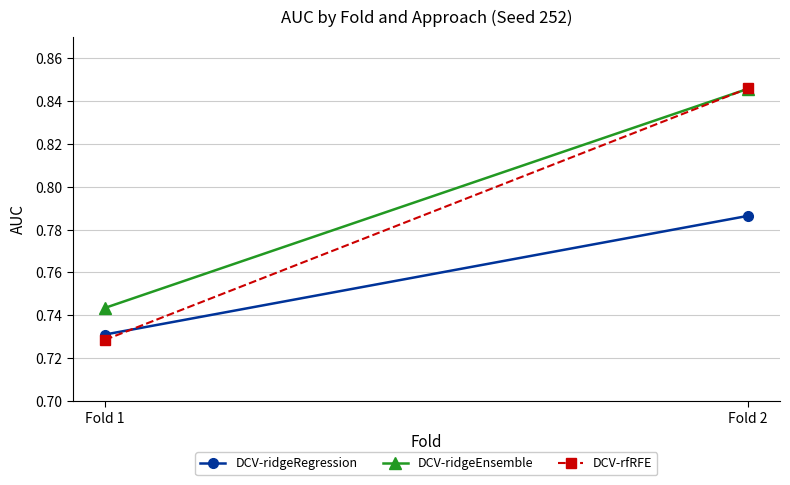

What is the difference between the DCV-rfRFE values at Fold 1 and Fold 2?

0.1